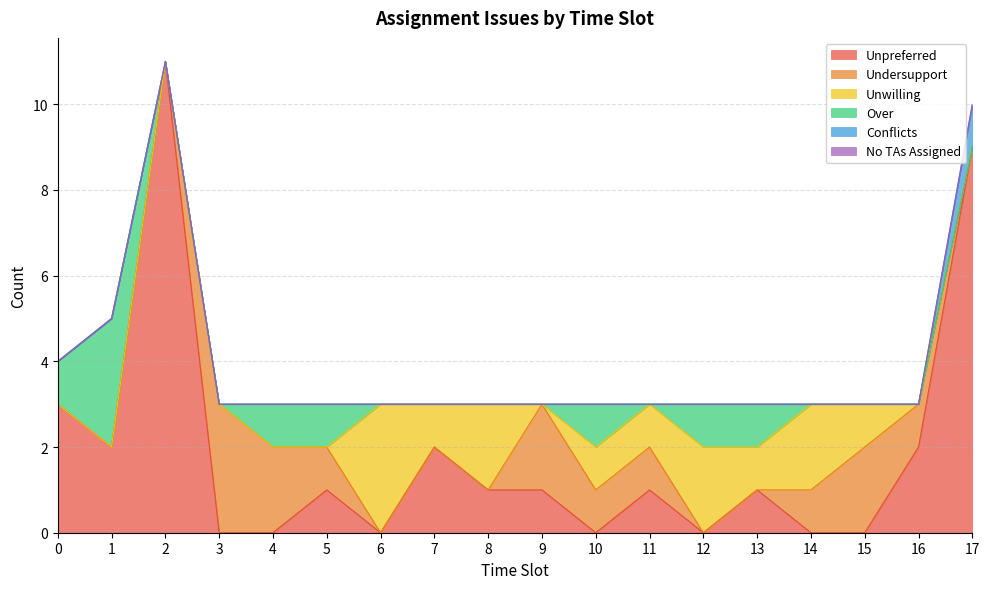

True or false: Over and No TAs Assigned intersect in this chart.

False